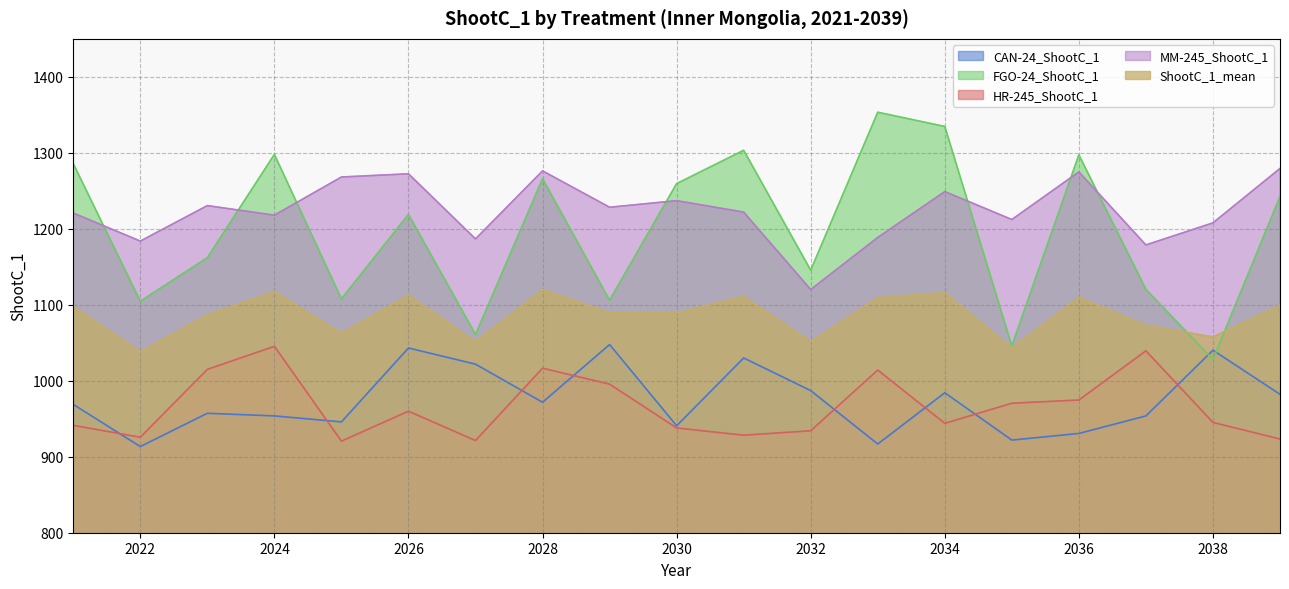

Which series changed the most between 2027 and 2030?

FGO-24_ShootC_1